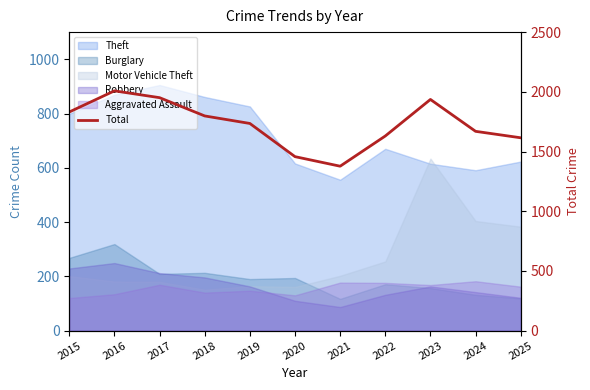

What is the difference between the values at 2022 and 2015?

201